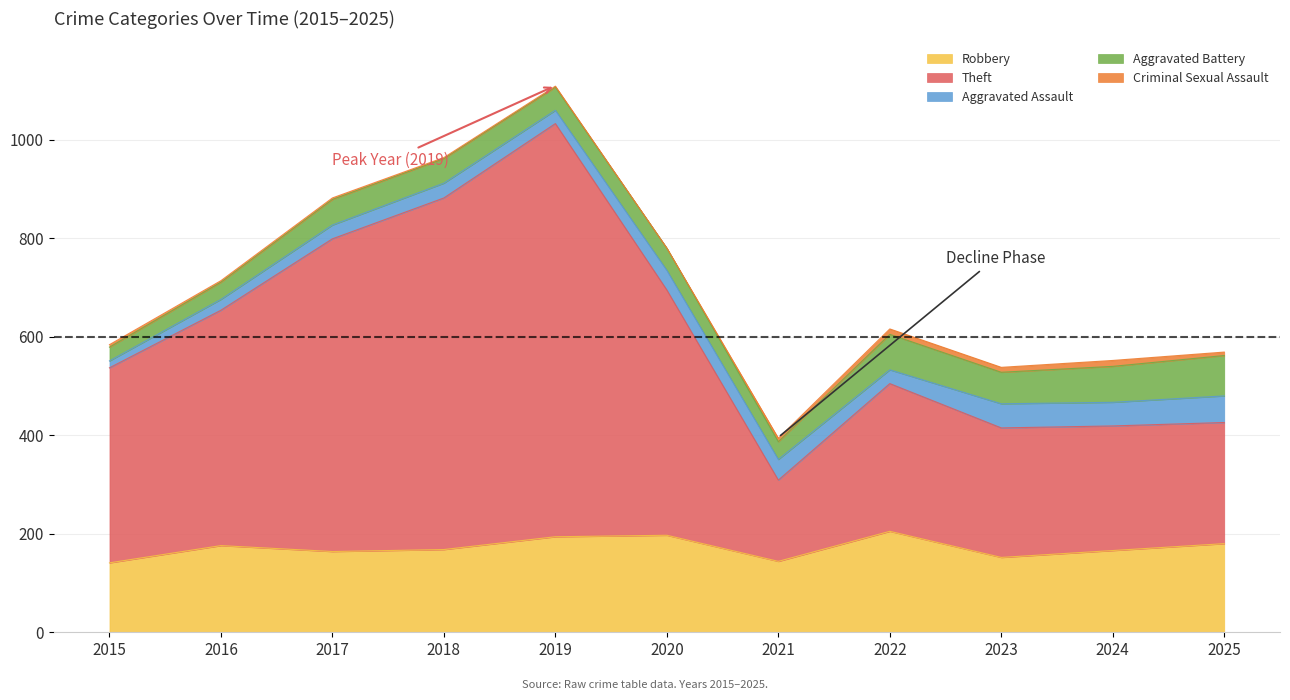

Between 2023 and 2021, which is larger?

2023